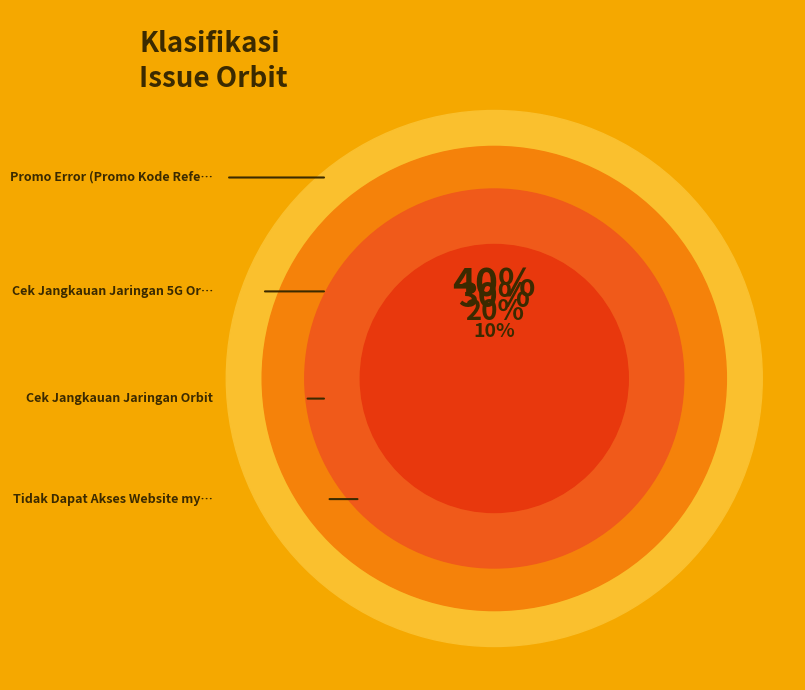

Which slice is the largest?

Promo Error (Promo Kode Referral)